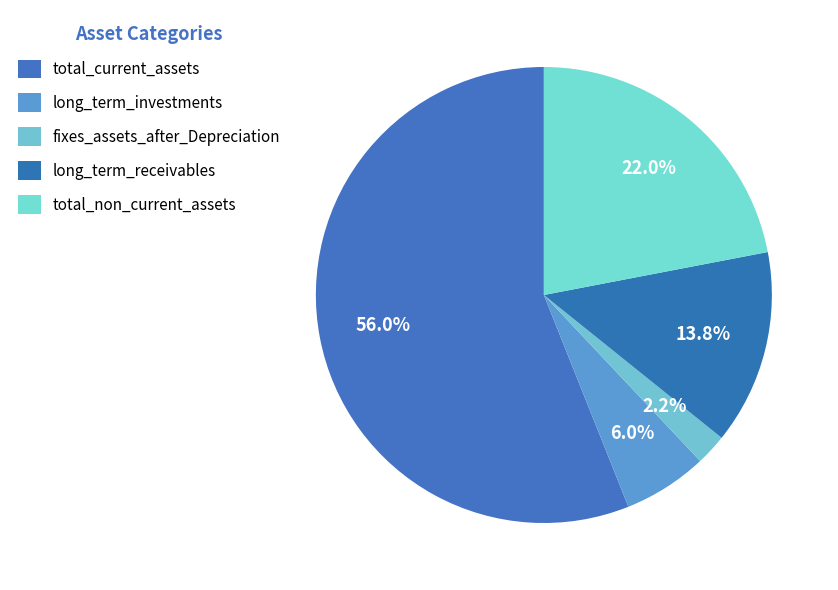

True or false: fixes_assets_after_Depreciation accounts for 11% of the total.

False